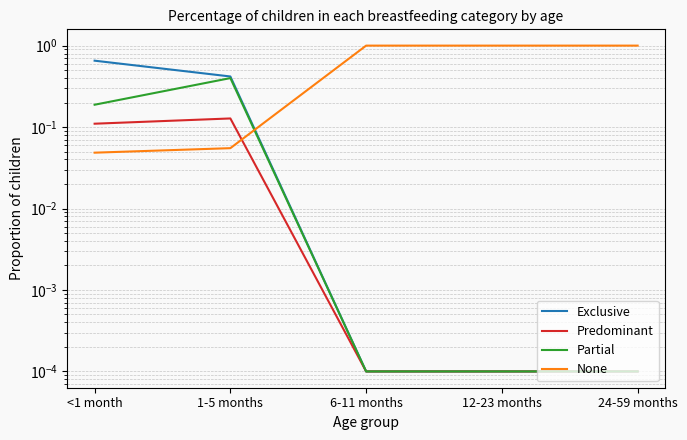

True or false: Predominant has a value of 0.0 at 24-59 months.

True